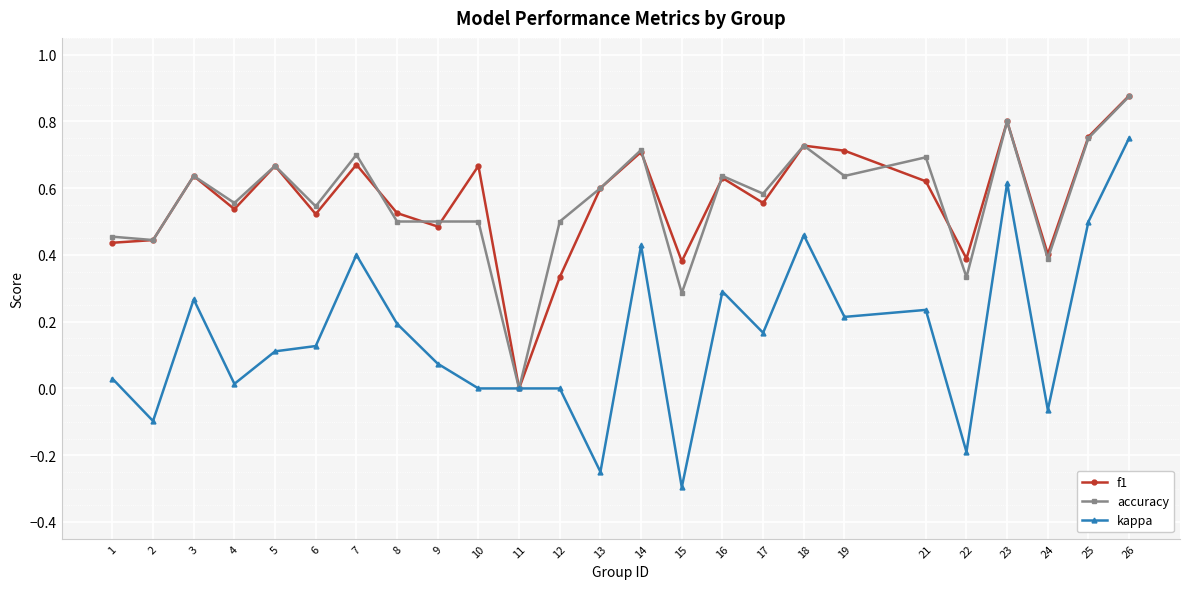

At 8, list the series in order from largest to smallest.

f1, accuracy, kappa